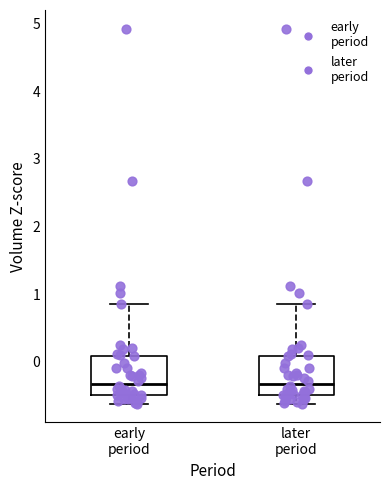

Reading left to right, read every box against the y-axis: the position of its median line, the range the box covers, and the ends of its whiskers. The values are not printed on the chart, so give them approximately, as read against the axis.

early period: median -0.3, box -0.5 to 0.1, whiskers -0.6 to 0.9
later period: median -0.3, box -0.5 to 0.1, whiskers -0.6 to 0.9